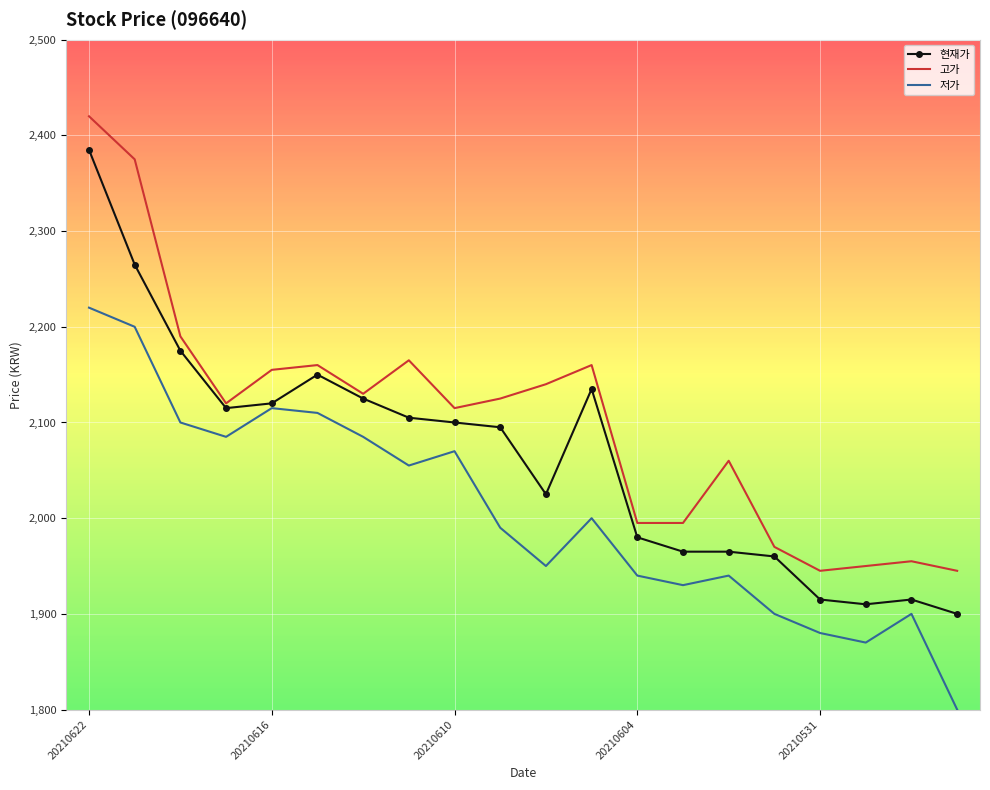

What is the smallest value displayed?

1800